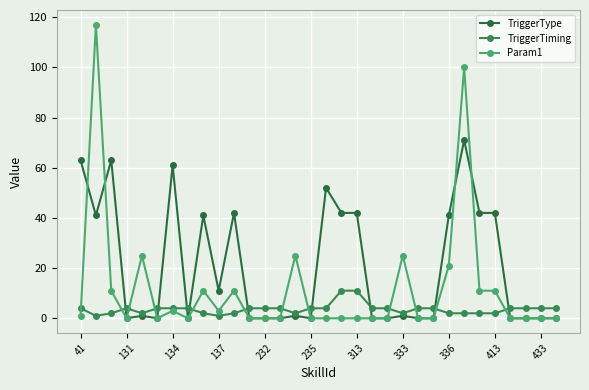

How many lines are shown in the chart?

3